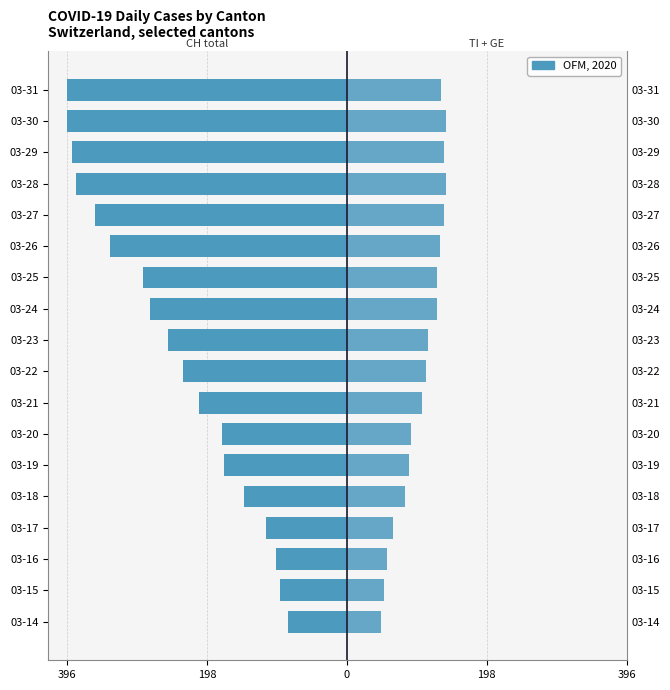

Does the chart contain stacked bars?

No